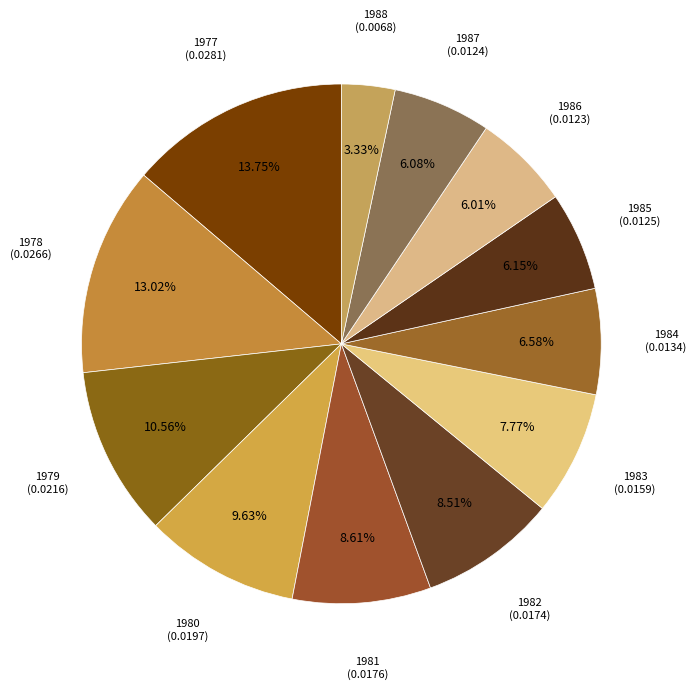

Is the sum of 1979 and 1987 greater than half?

No